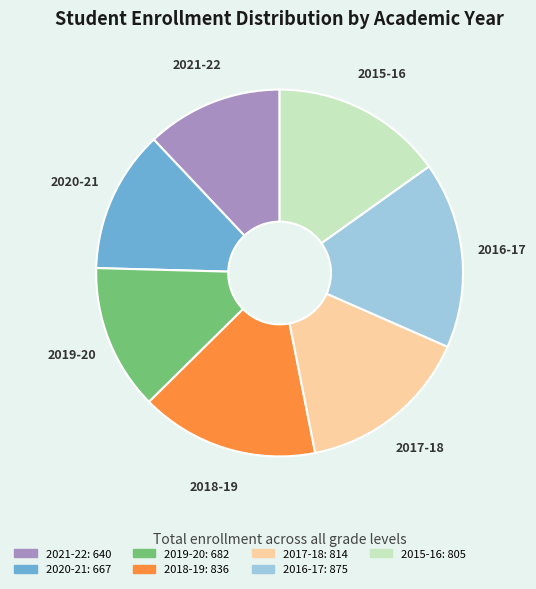

The 2016-17 slice represents 16% of the pie. True or false?

True